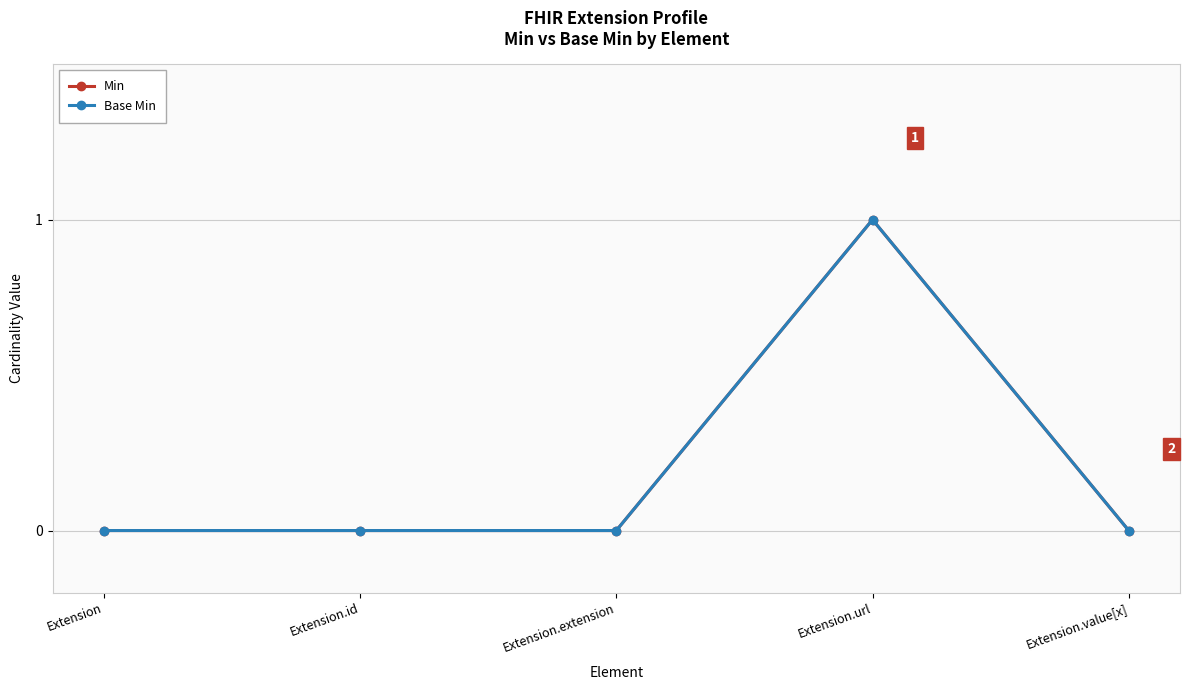

Does the chart have visible grid lines?

Yes